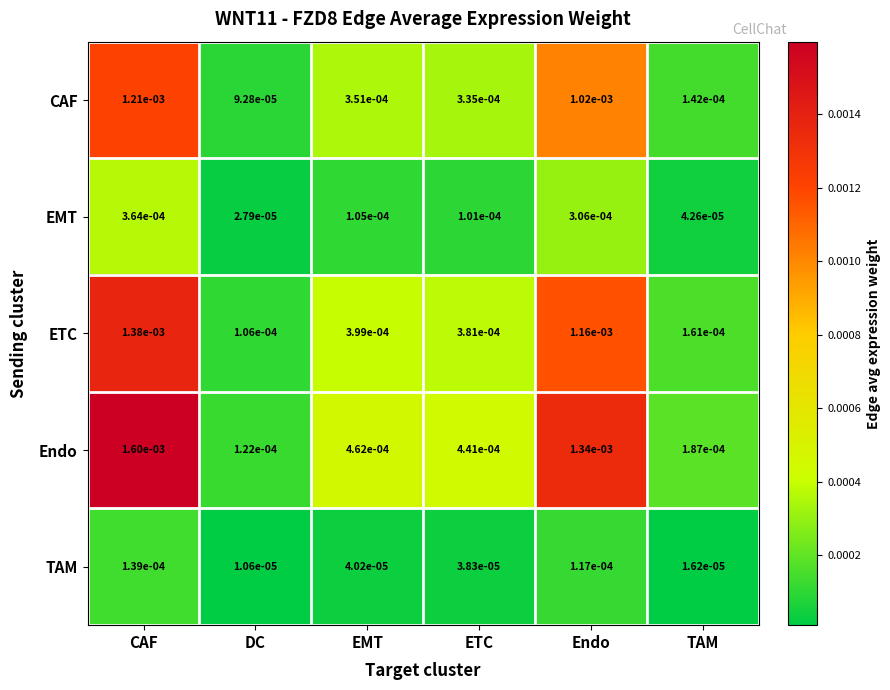

At which category is the sum across all series the highest?

CAF